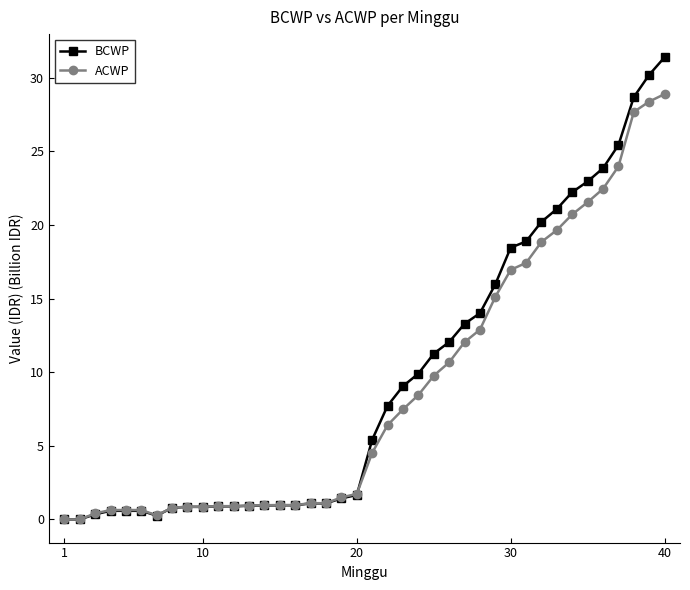

At how many categories does at least one series exceed 8?

18